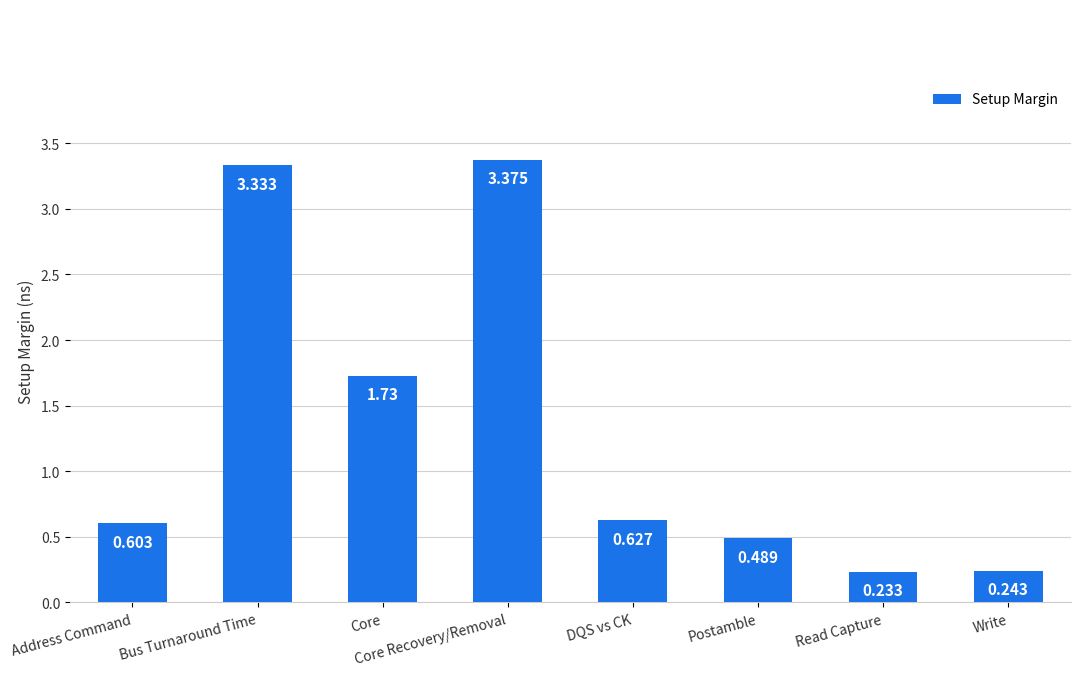

What is the sum of all values?

10.6